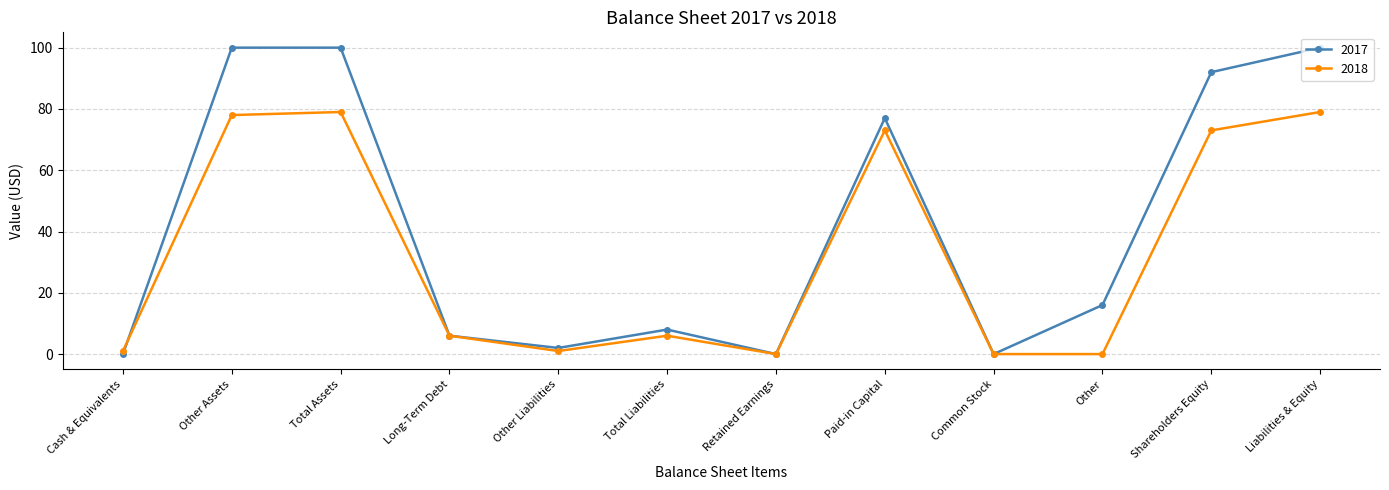

What is the maximum value shown in the chart?

100